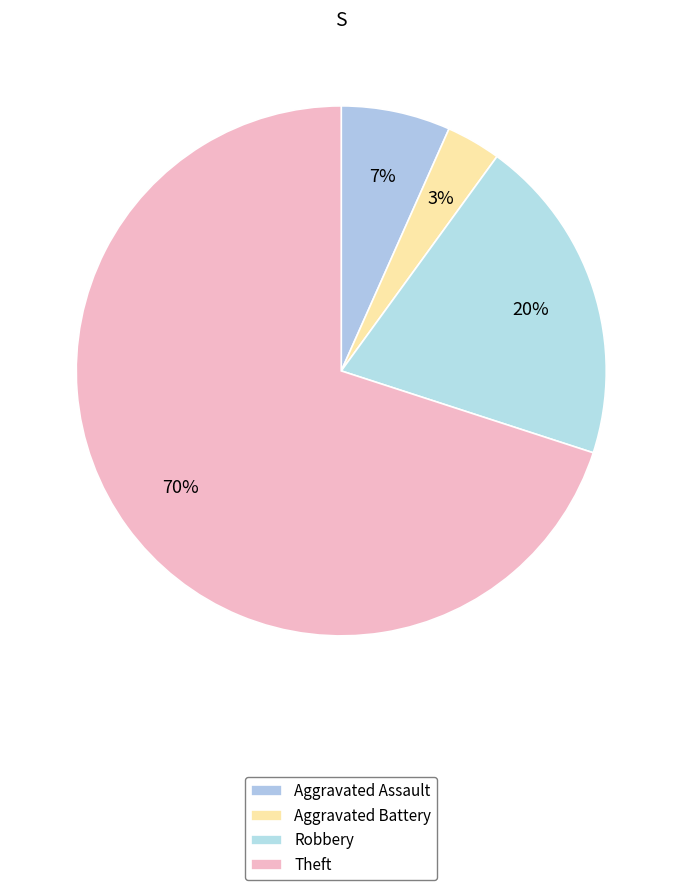

How many slices are in this pie chart?

4